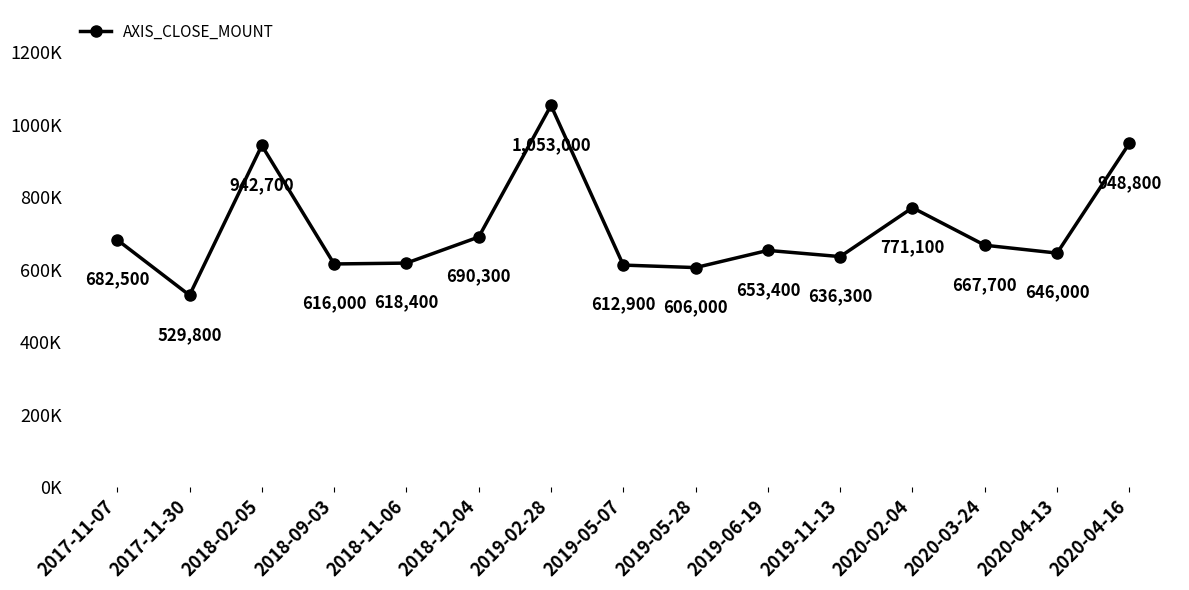

What is the ratio of the value at 2017-11-07 to the value at 2018-11-06?

1.1